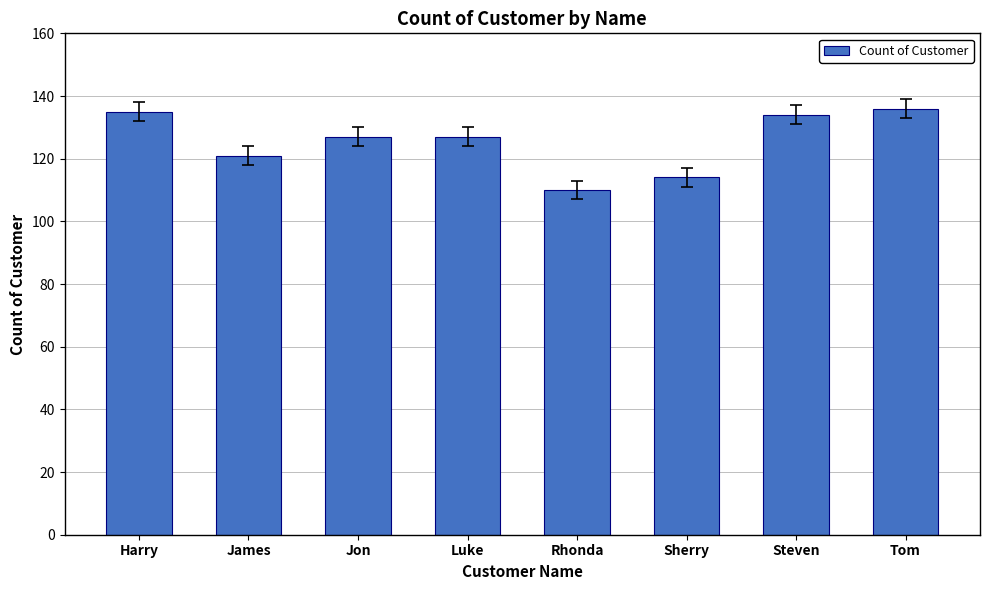

Approximately how many times larger is the value at Jon compared to James?

1.0